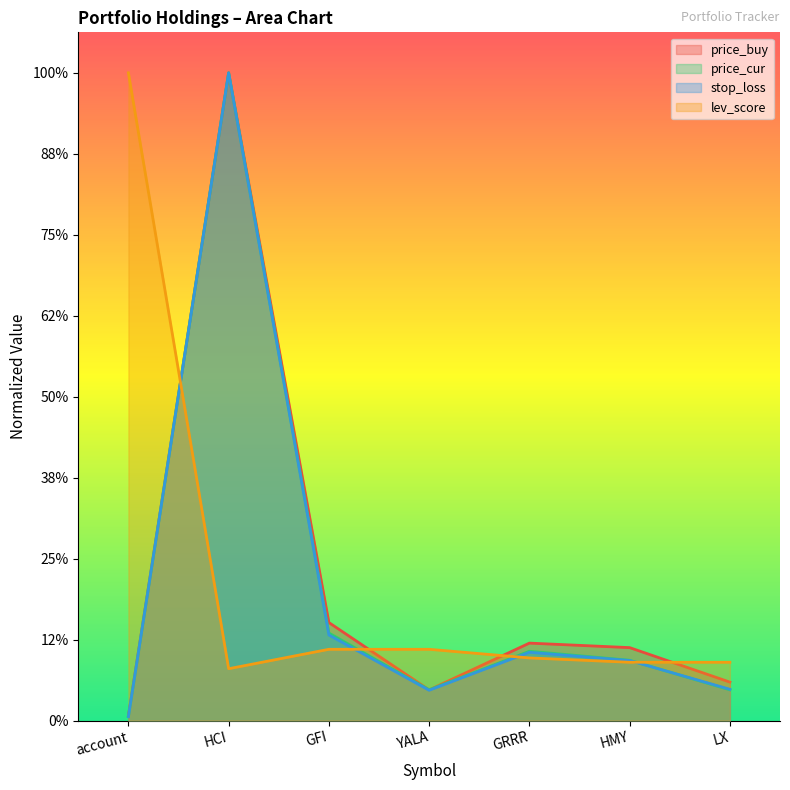

The lev_score series shows 8.2 at LX. True or false?

False